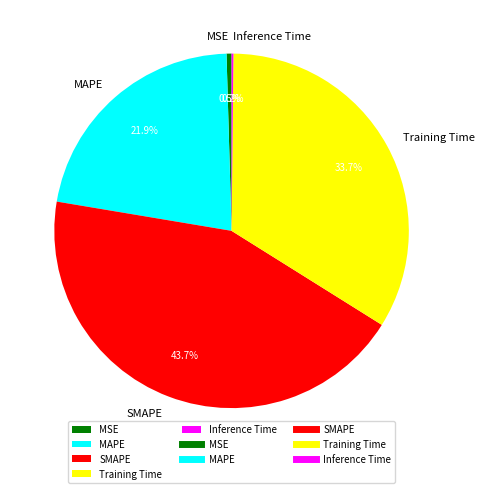

What portion of the pie excludes MAPE?

78.1%